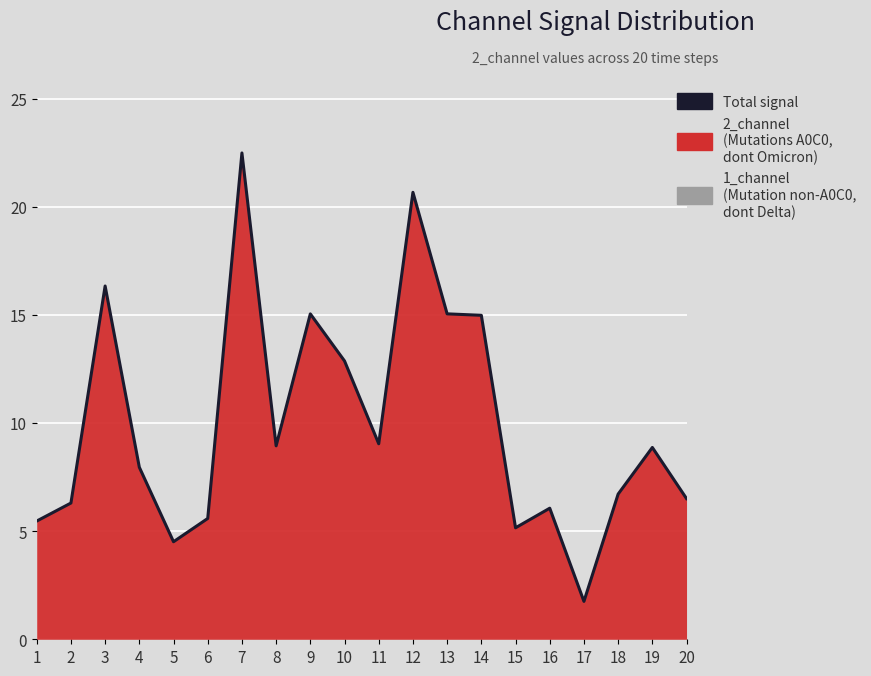

What is the minimum value shown in the chart?

1.8